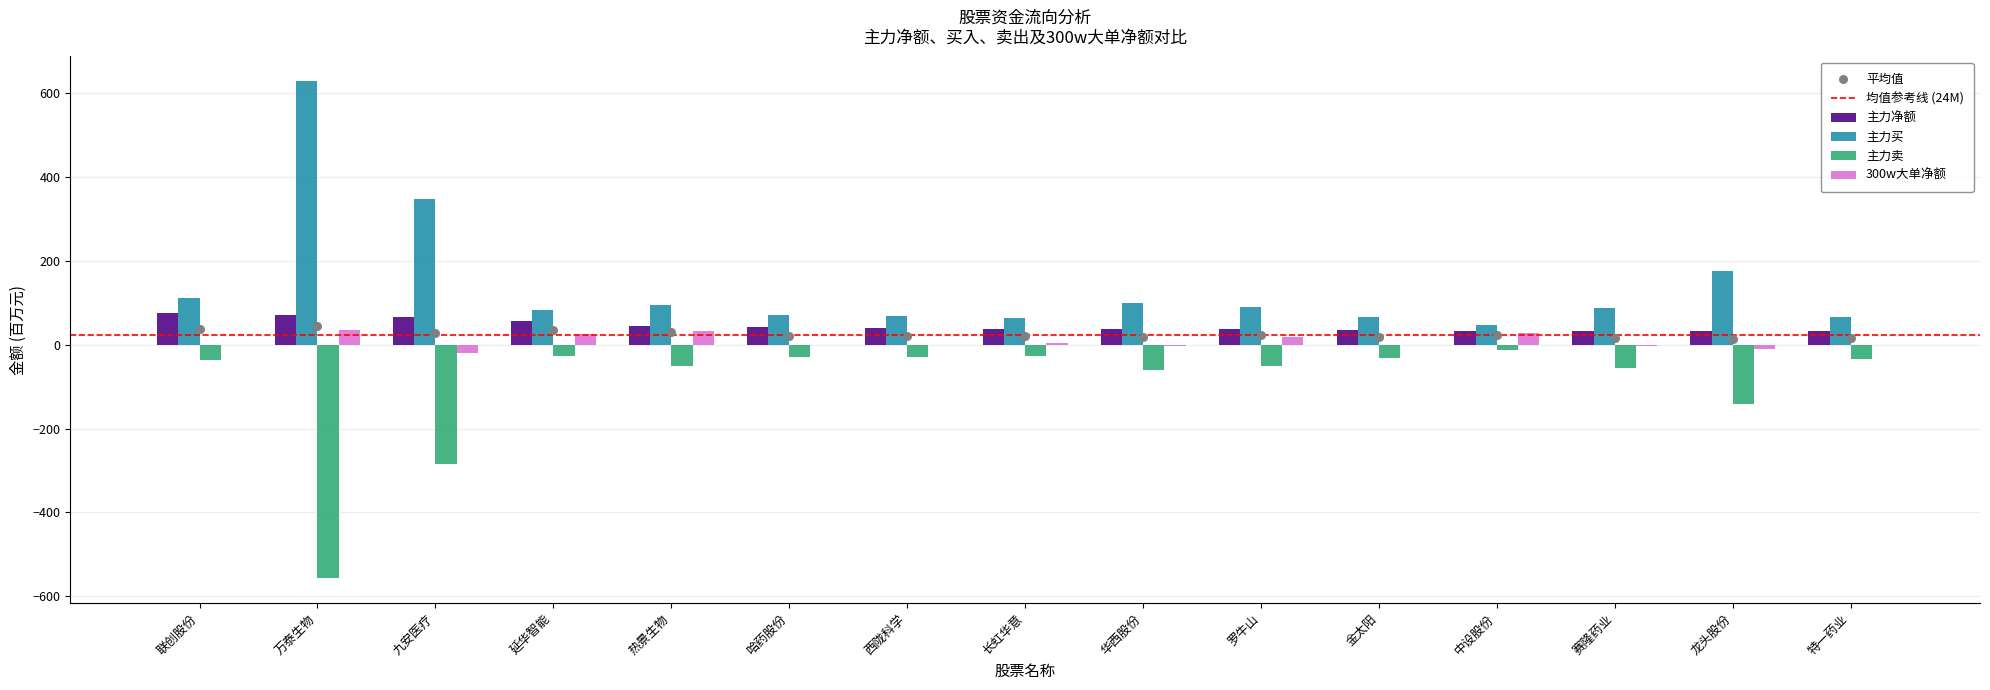

What is the total value across all series at 延华智能?

137.7